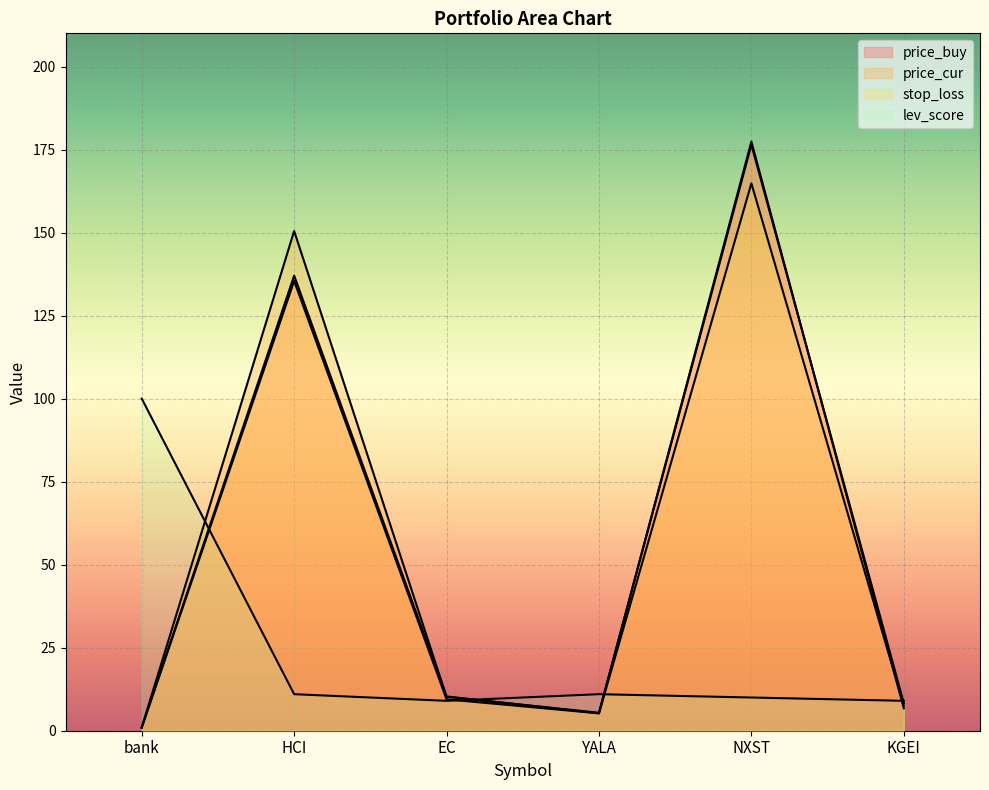

The value of stop_loss at EC is 9.4. True or false?

True